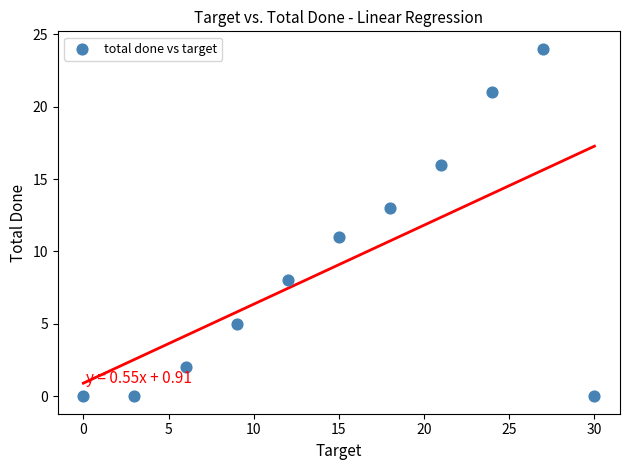

What is the average Y value?

9